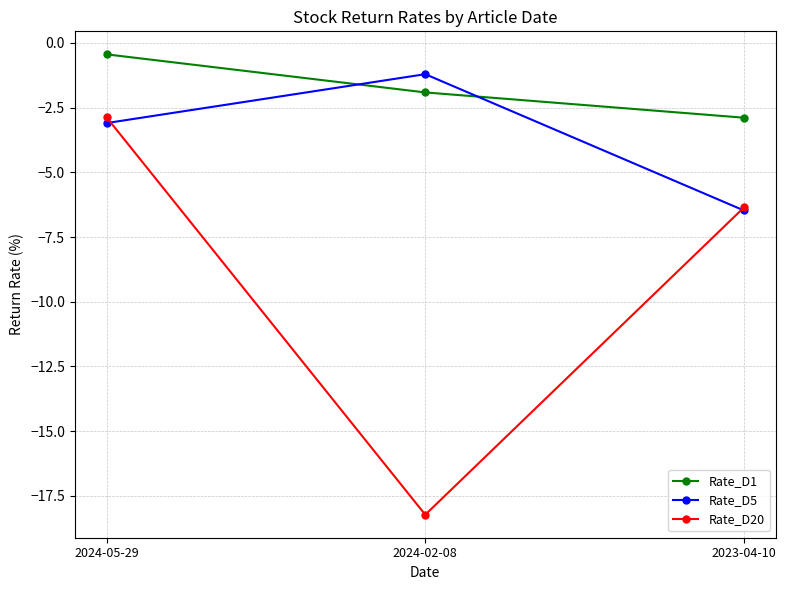

What position from the right is 2024-05-29?

3